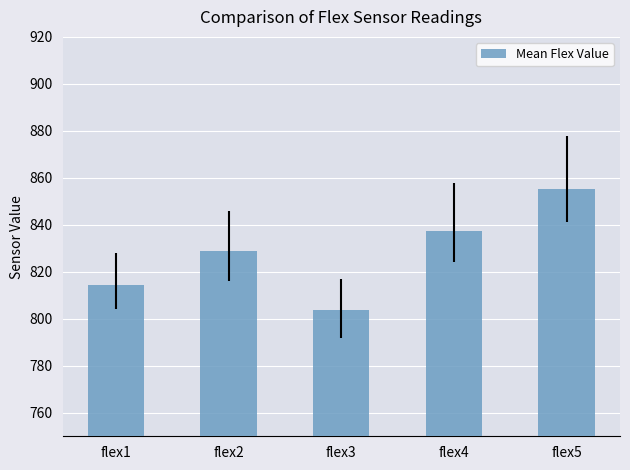

At which label is the value closest to 829?

flex2